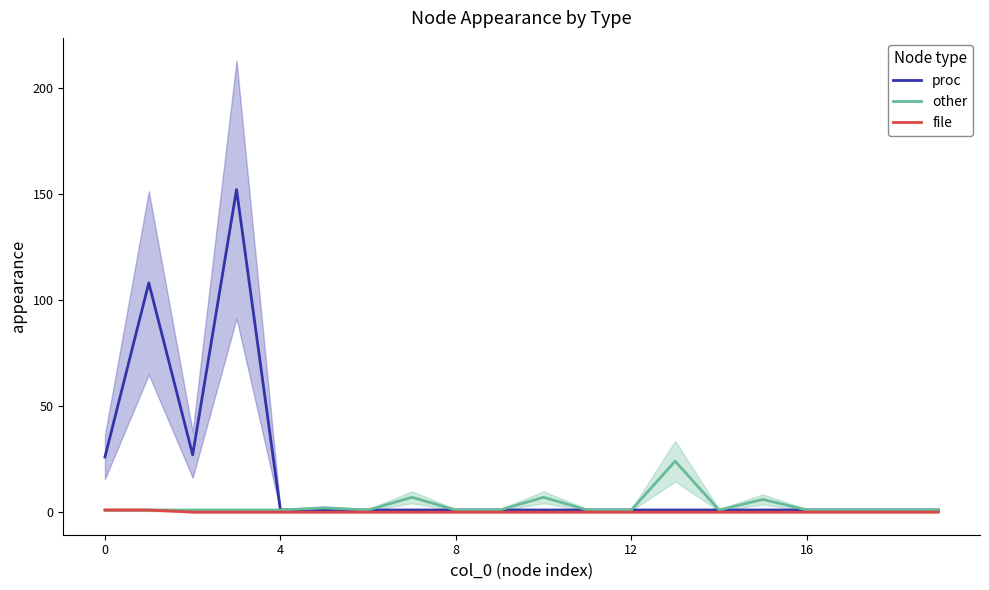

Reading right to left, what are all the values shown in this chart?

proc: 1	1	1	1	1	1	1	1	1	1	1	1	1	1	1	1	152	27	108	26
other: 1	1	1	1	6	1	24	1	1	7	1	1	7	1	2	1	1	1	1	1
file: 0	0	0	0	0	0	0	0	0	0	0	0	0	0	0	0	0	0	1	1